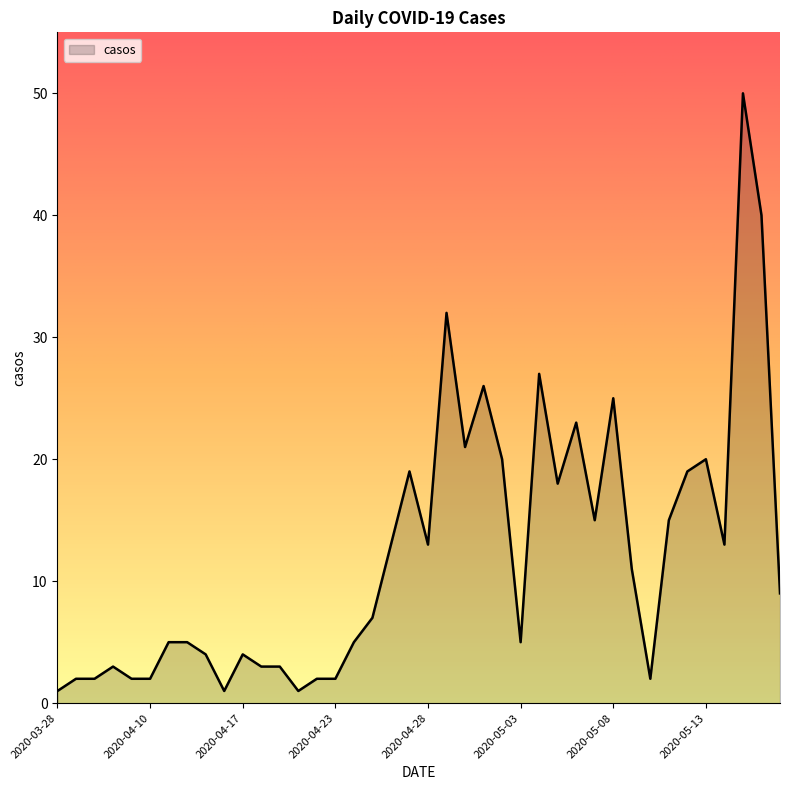

What is the difference between the maximum and minimum values?

49